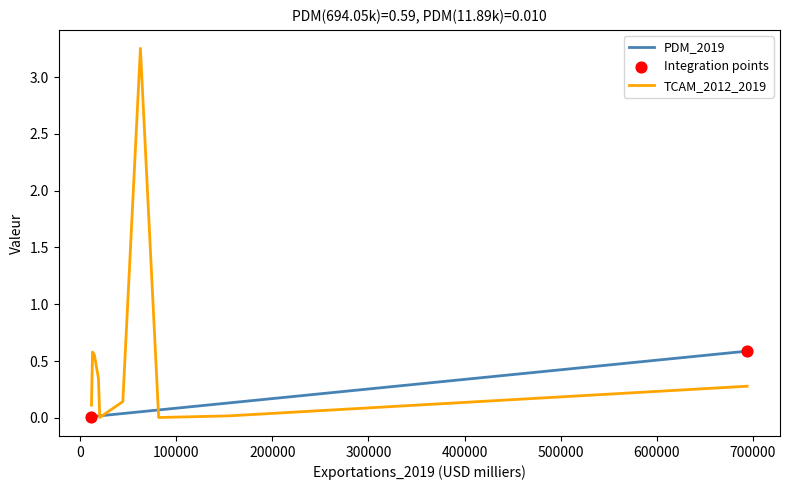

What are all the series names shown in the legend?

PDM_2019, TCAM_2012_2019